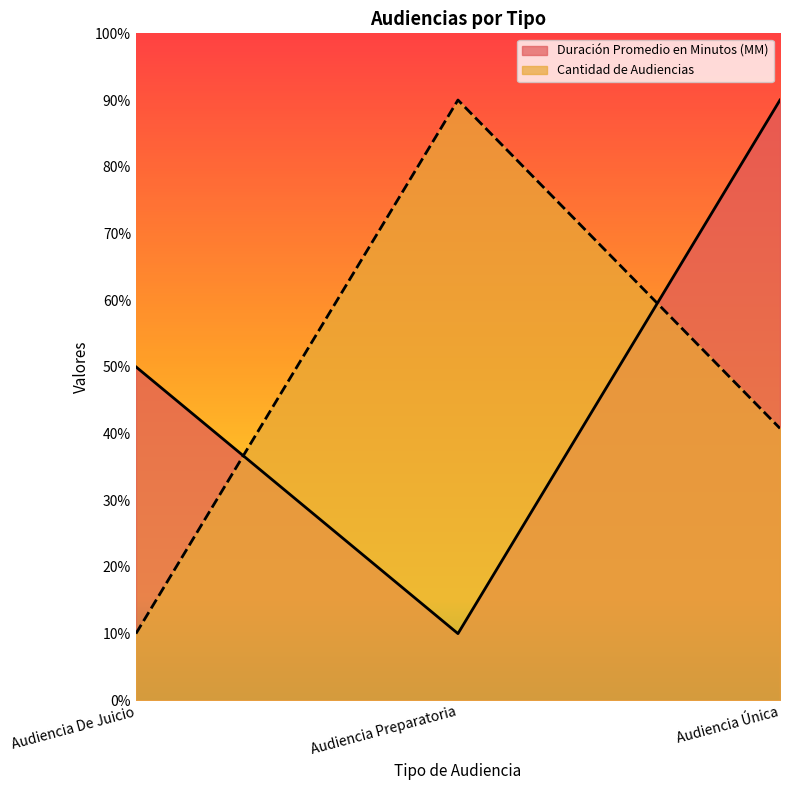

What are all the series names shown in the legend?

Duración Promedio en Minutos (MM), Cantidad de Audiencias